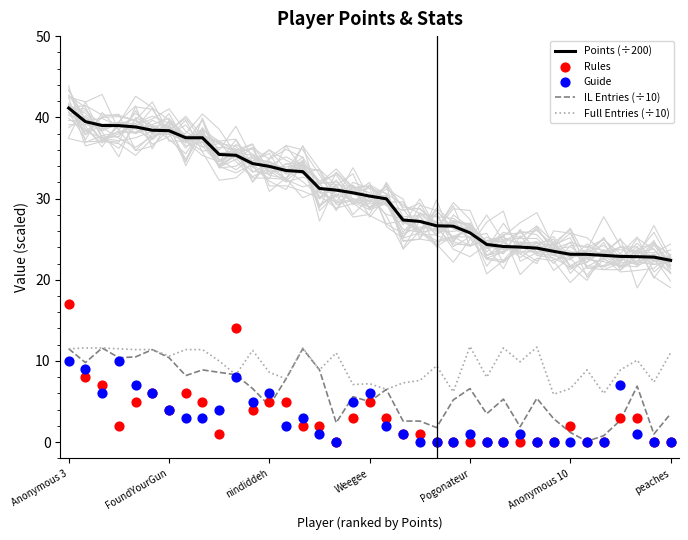

What are all the series names shown in the legend?

Points (÷200), IL Entries (÷10), Full Entries (÷10), Rules, Guide